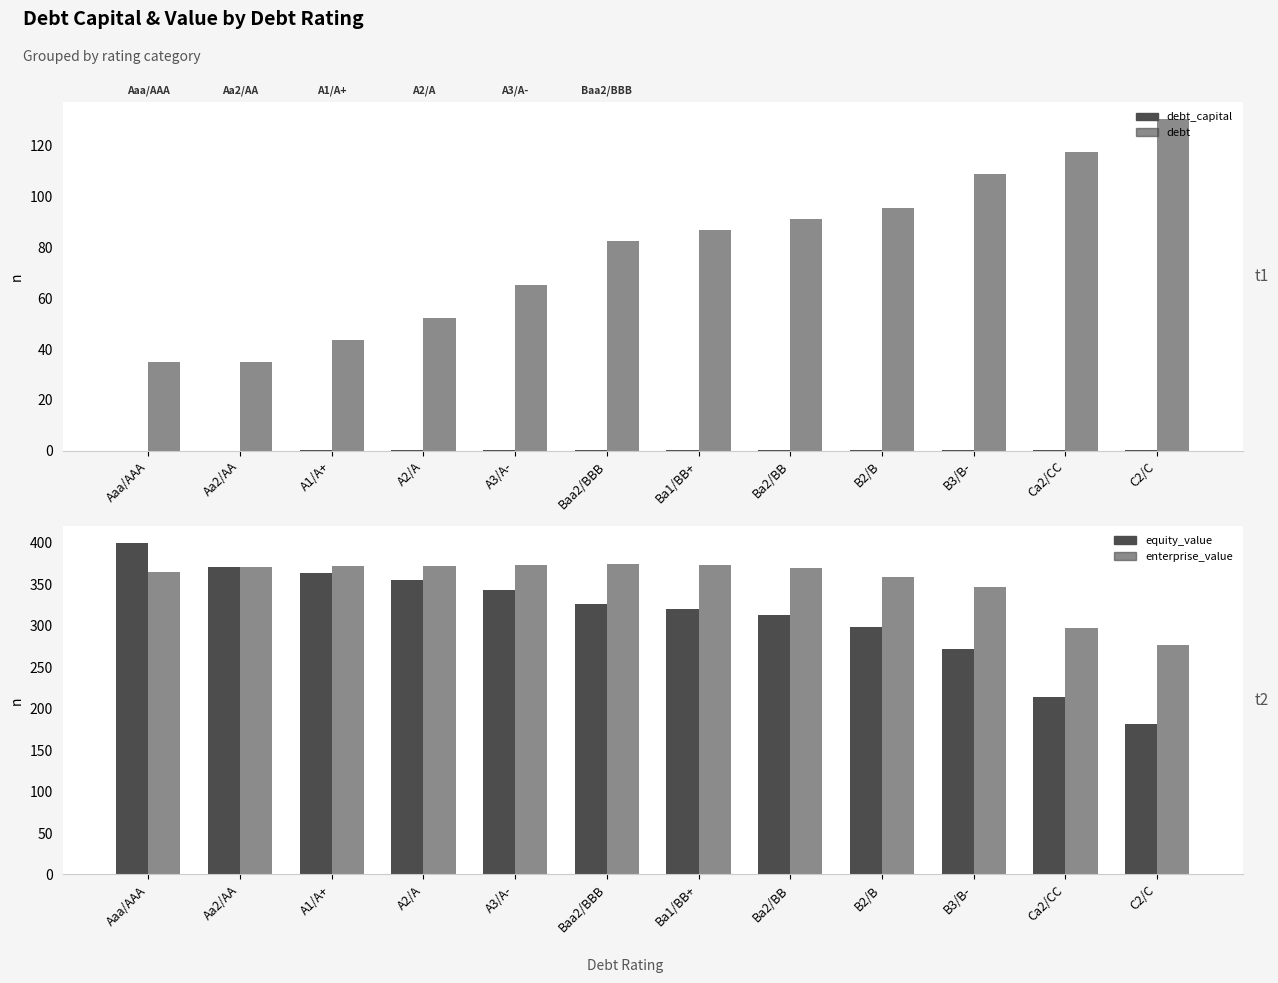

Rank the series at B3/B- from lowest to highest value.

debt_capital, debt, equity_value, enterprise_value